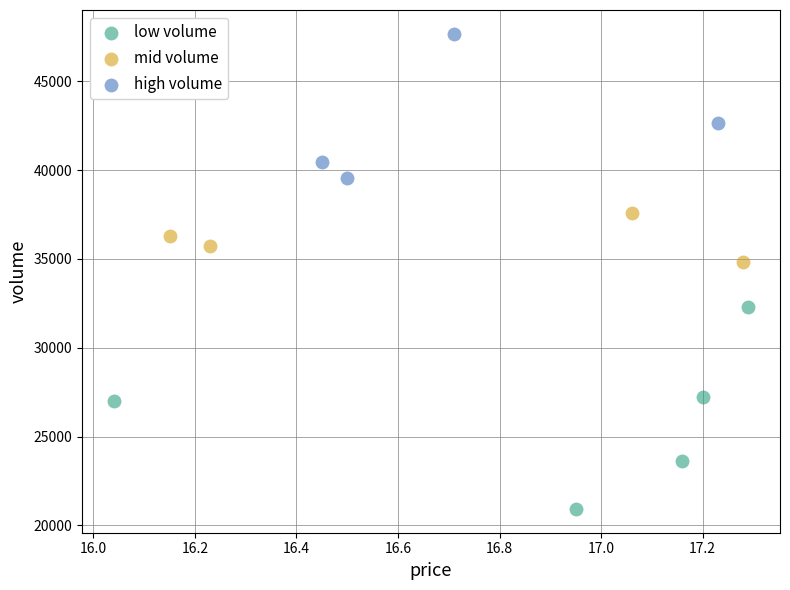

Which series has the widest spread of Y values?

low volume